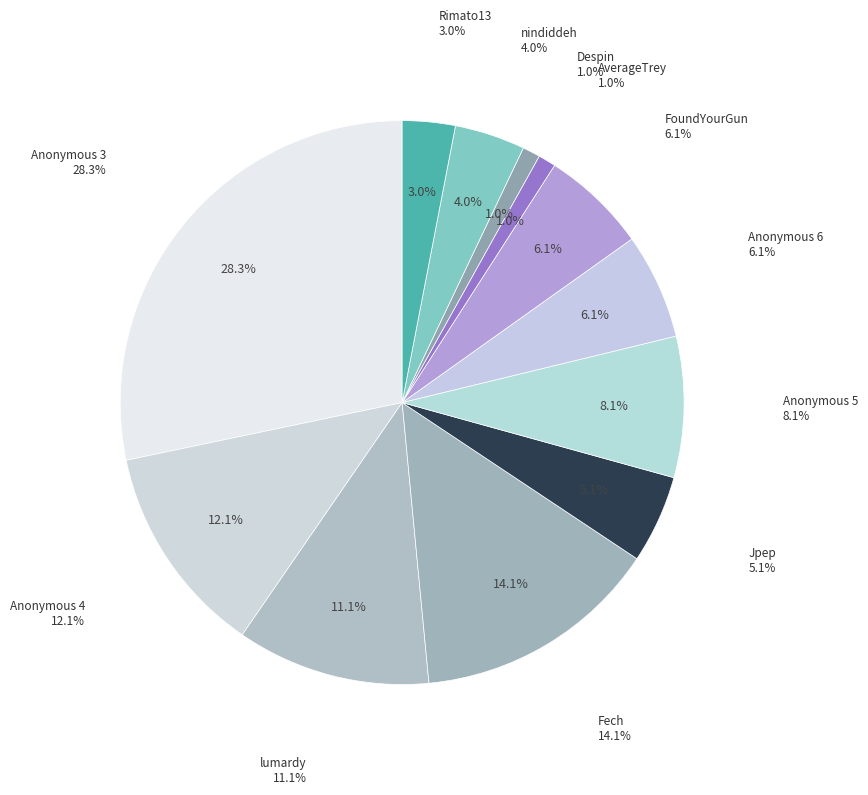

Count the number of slices in the pie.

12